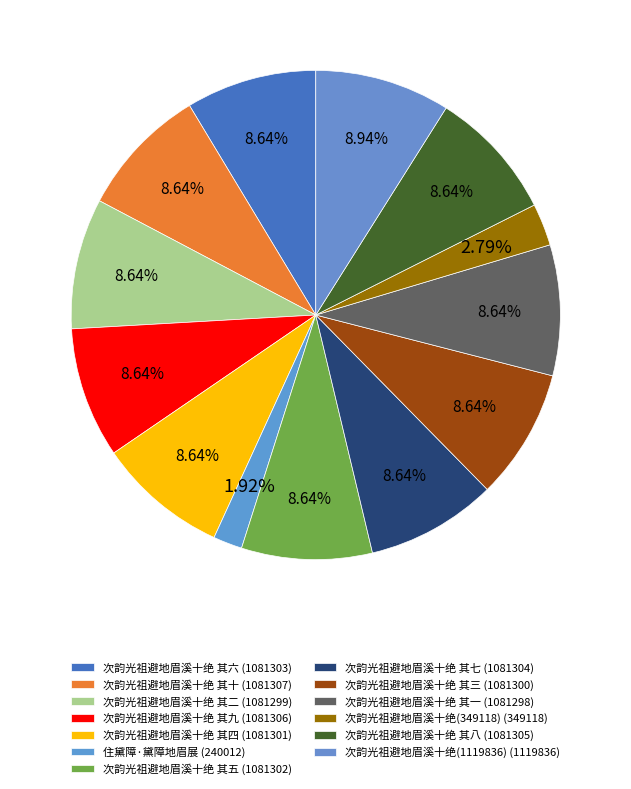

How many segments does this pie chart have?

13